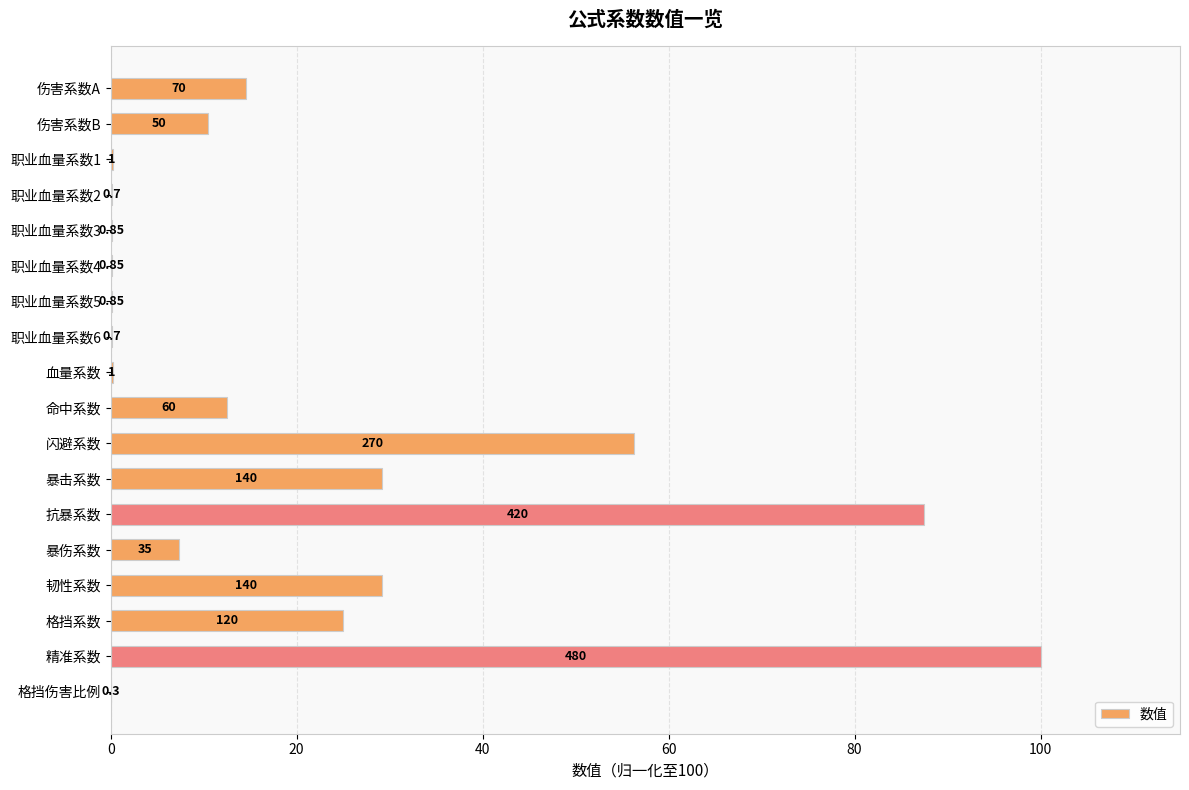

What is the maximum value shown in the chart?

100.0